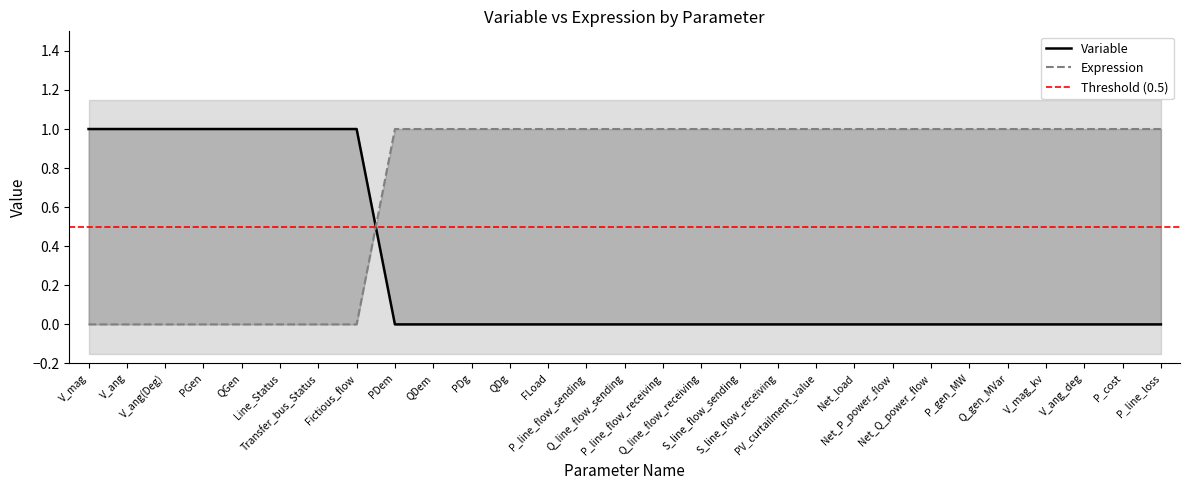

Reading left to right, transcribe all the data shown in this chart.

Variable: 1	1	1	1	1	1	1	1	0	0	0	0	0	0	0	0	0	0	0	0	0	0	0	0	0	0	0	0	0
Expression: 0	0	0	0	0	0	0	0	1	1	1	1	1	1	1	1	1	1	1	1	1	1	1	1	1	1	1	1	1